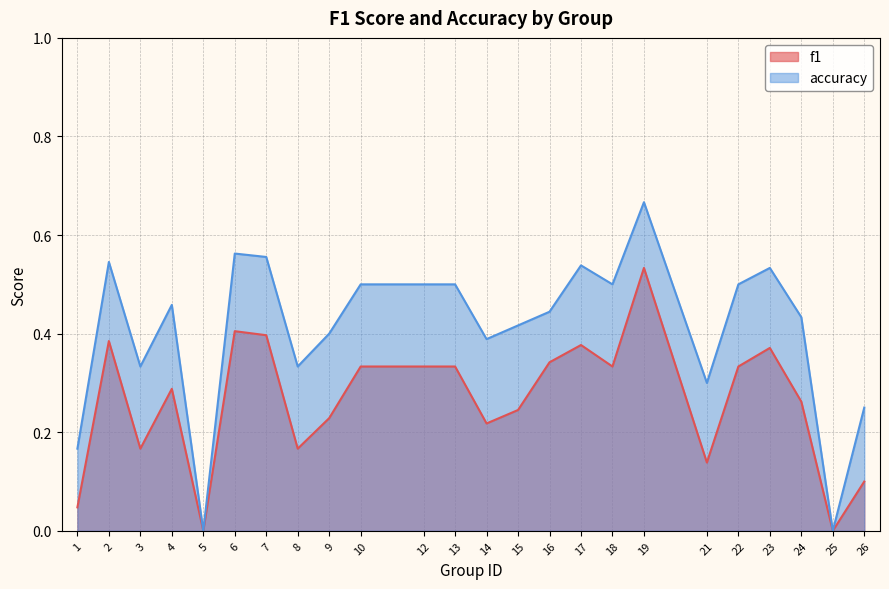

What is the total value across all series at 2?

0.9